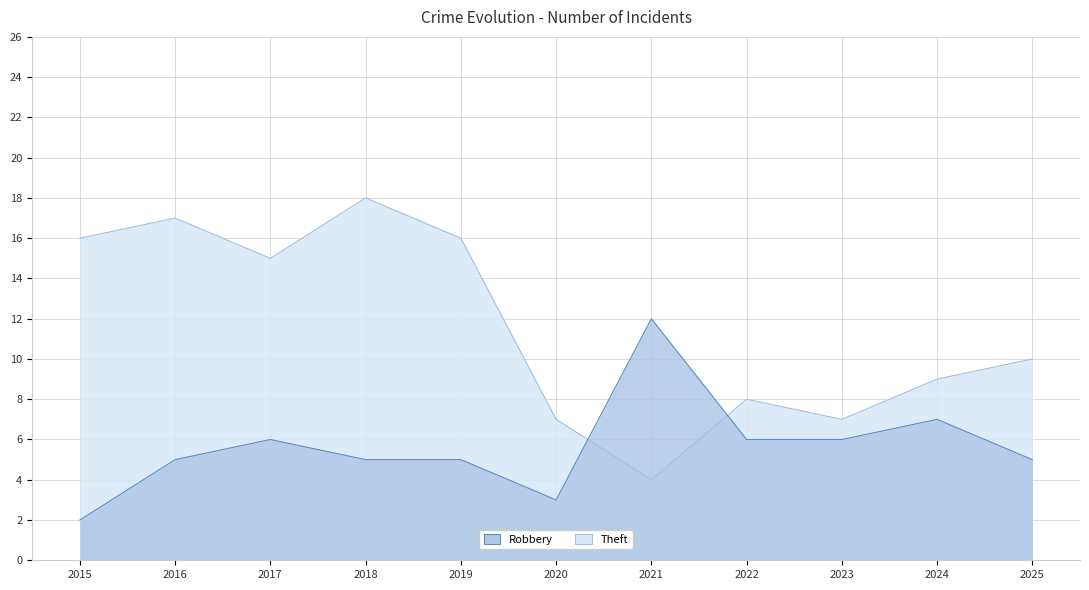

Between 2016 and 2018, which is larger?

2016